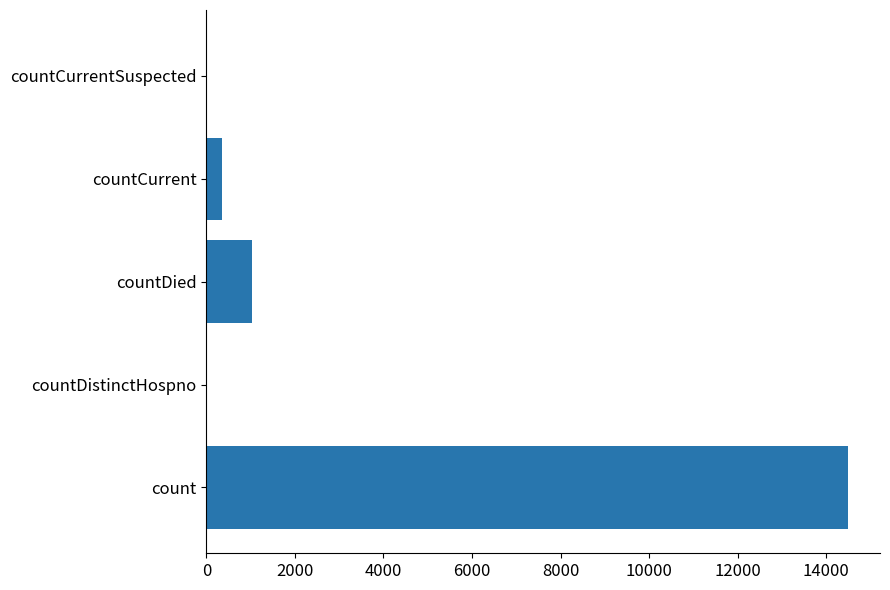

Is it true that the value at count is 22472?

False